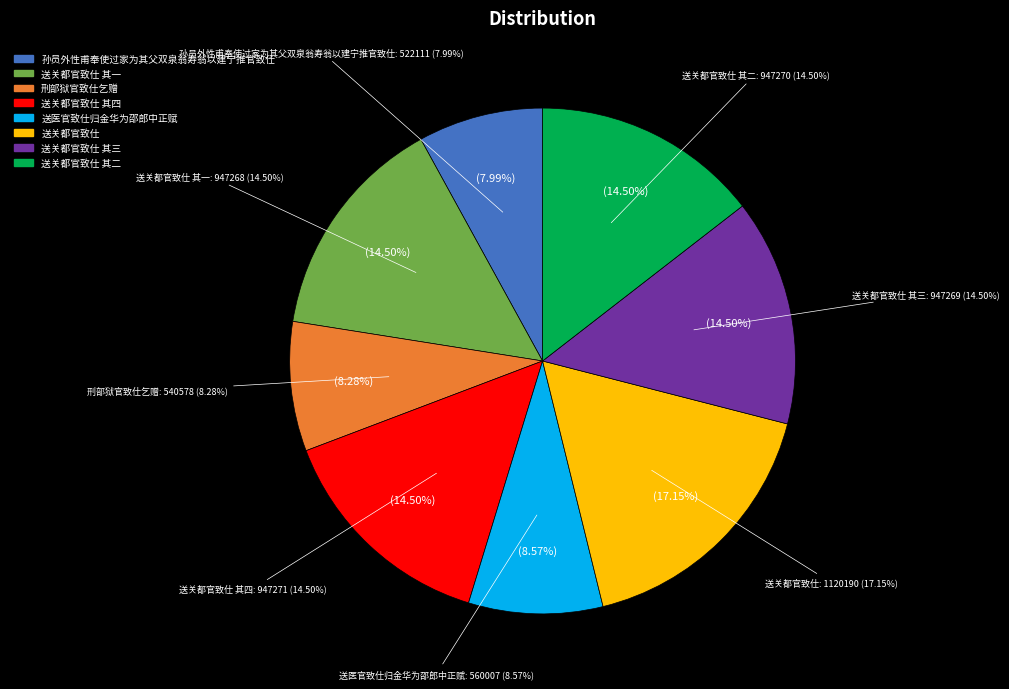

How many segments does this pie chart have?

8